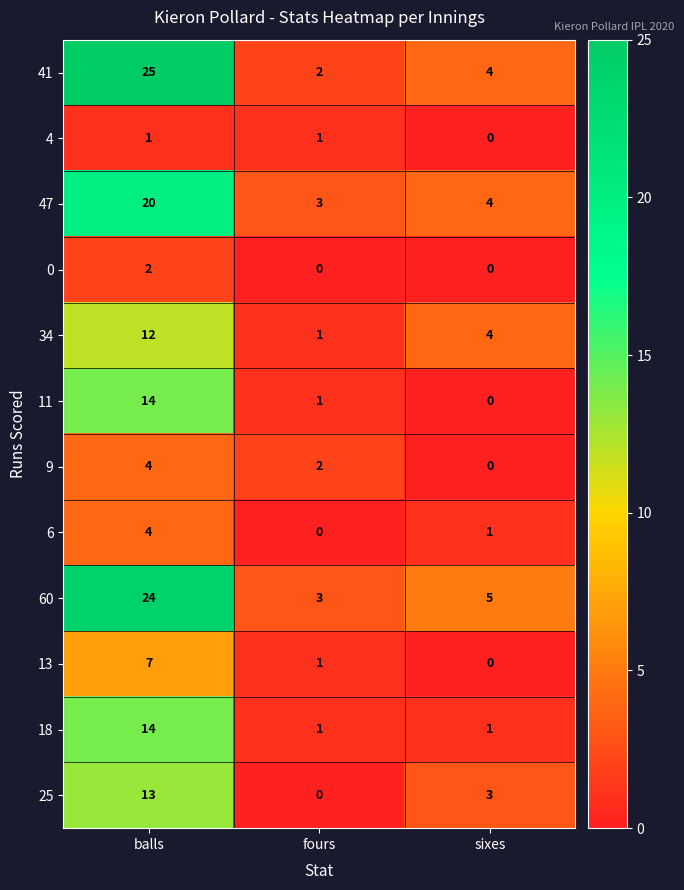

What is the maximum value shown in the chart?

25